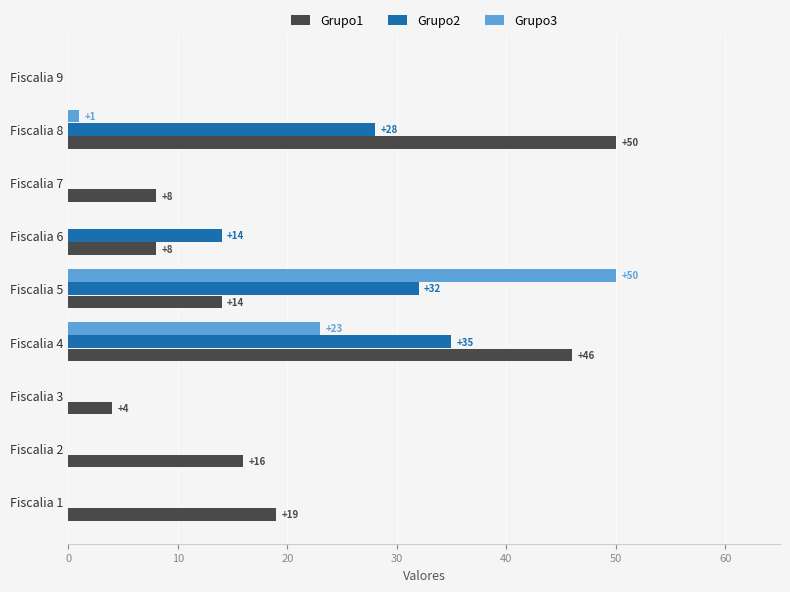

What is the sum of the Grupo1 values at Fiscalia 7 and Fiscalia 8?

58